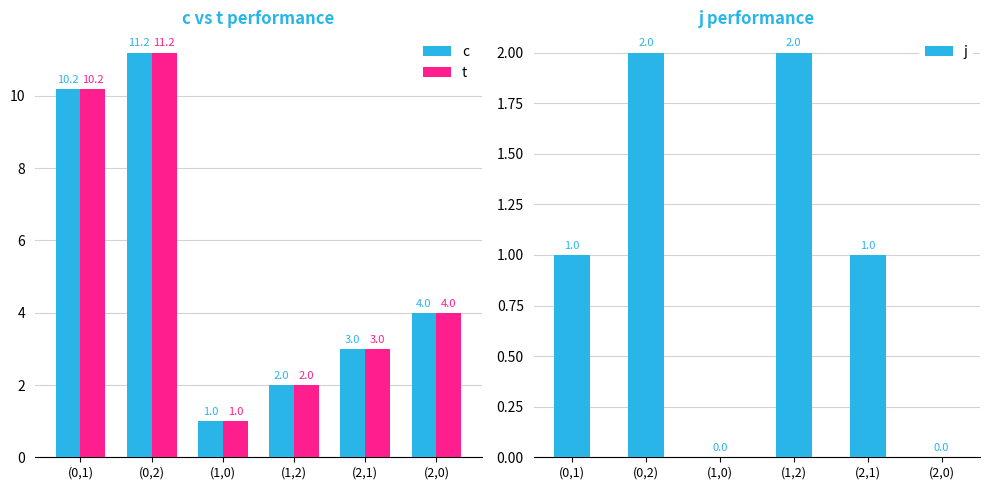

Are the bars grouped side by side (vs. stacked)?

Yes